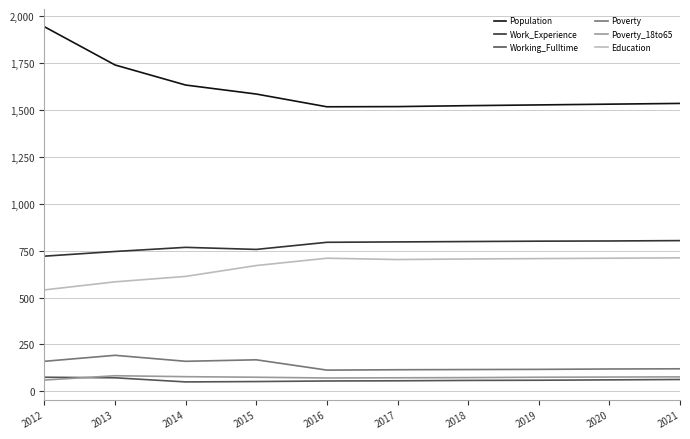

True or false: Work_Experience and Poverty_18to65 intersect in this chart.

False